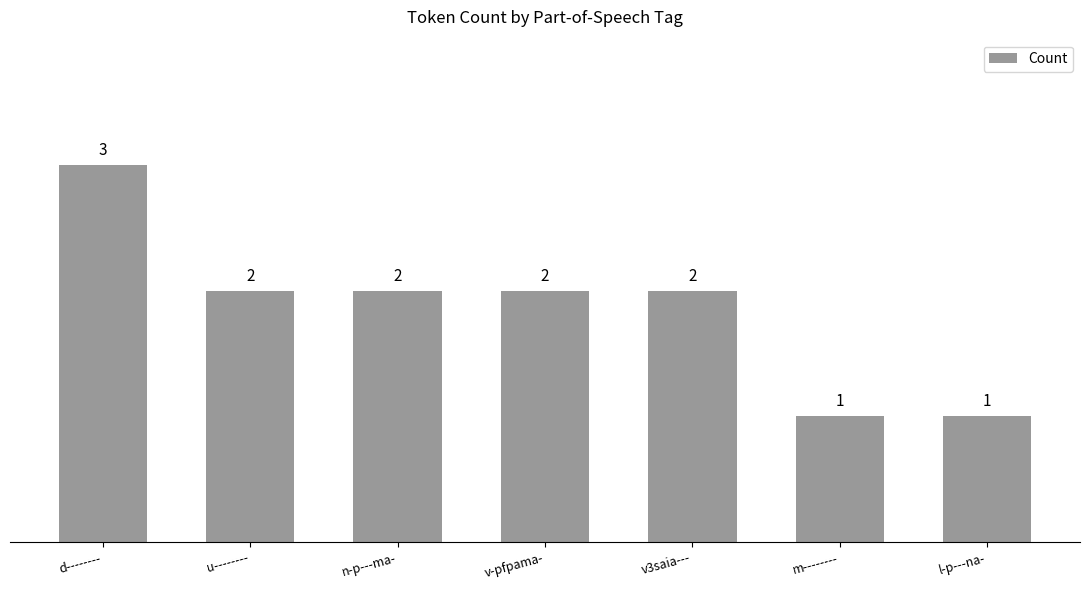

What is the smallest value displayed?

1